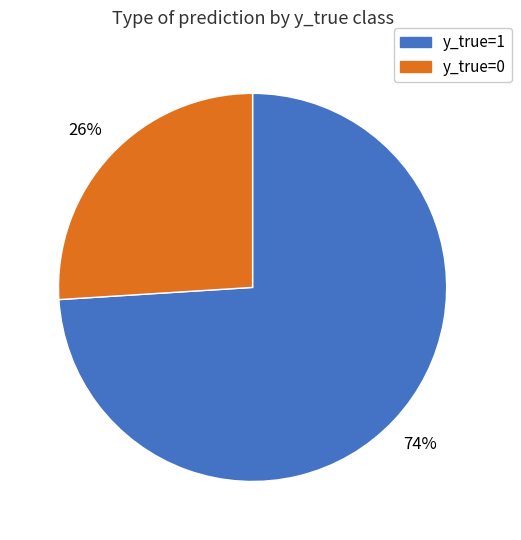

Combined, do y_true=0 and y_true=1 account for over 50%?

Yes